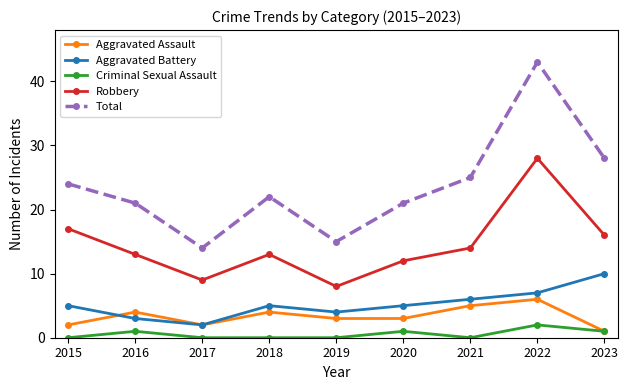

What is the lowest value of the Aggravated Battery series?

2